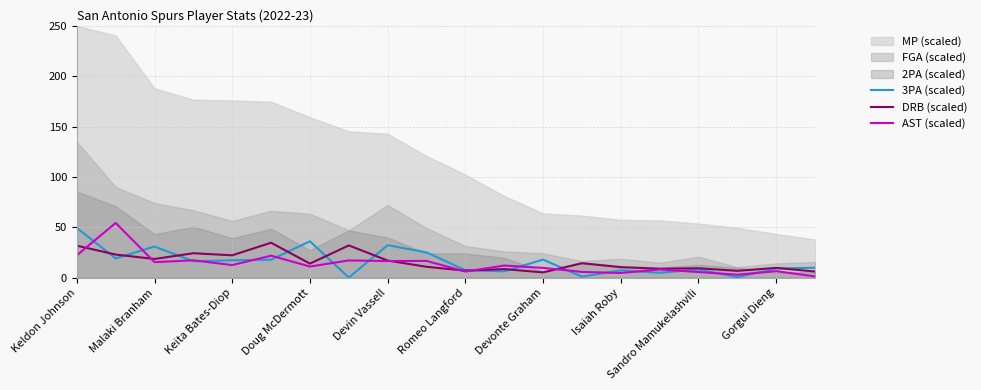

The DRB (scaled) series shows 10.4 at Isaiah Roby. True or false?

True